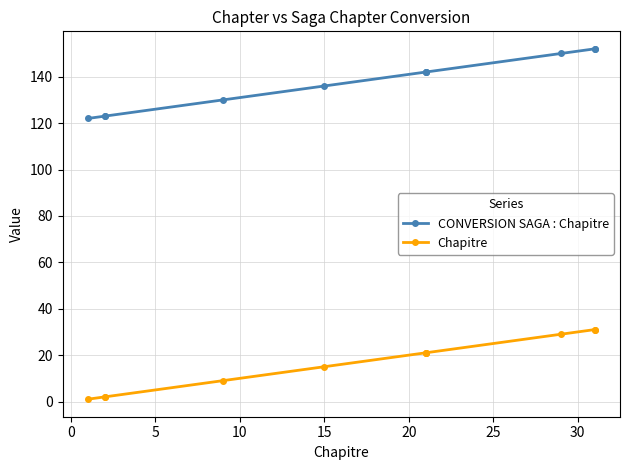

What is the difference between the maximum and minimum values in the Chapitre series?

30